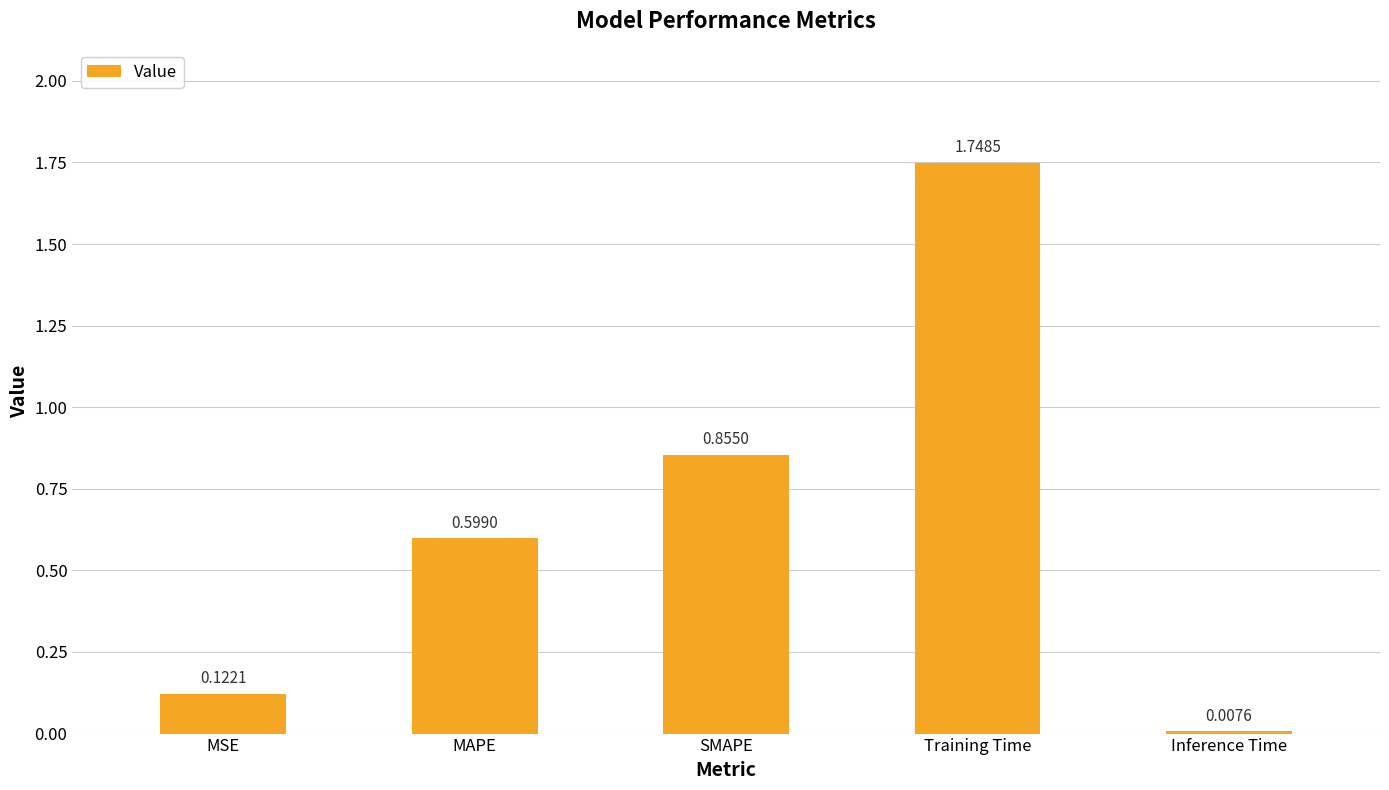

Where is the data nearest to the value 0?

Inference Time